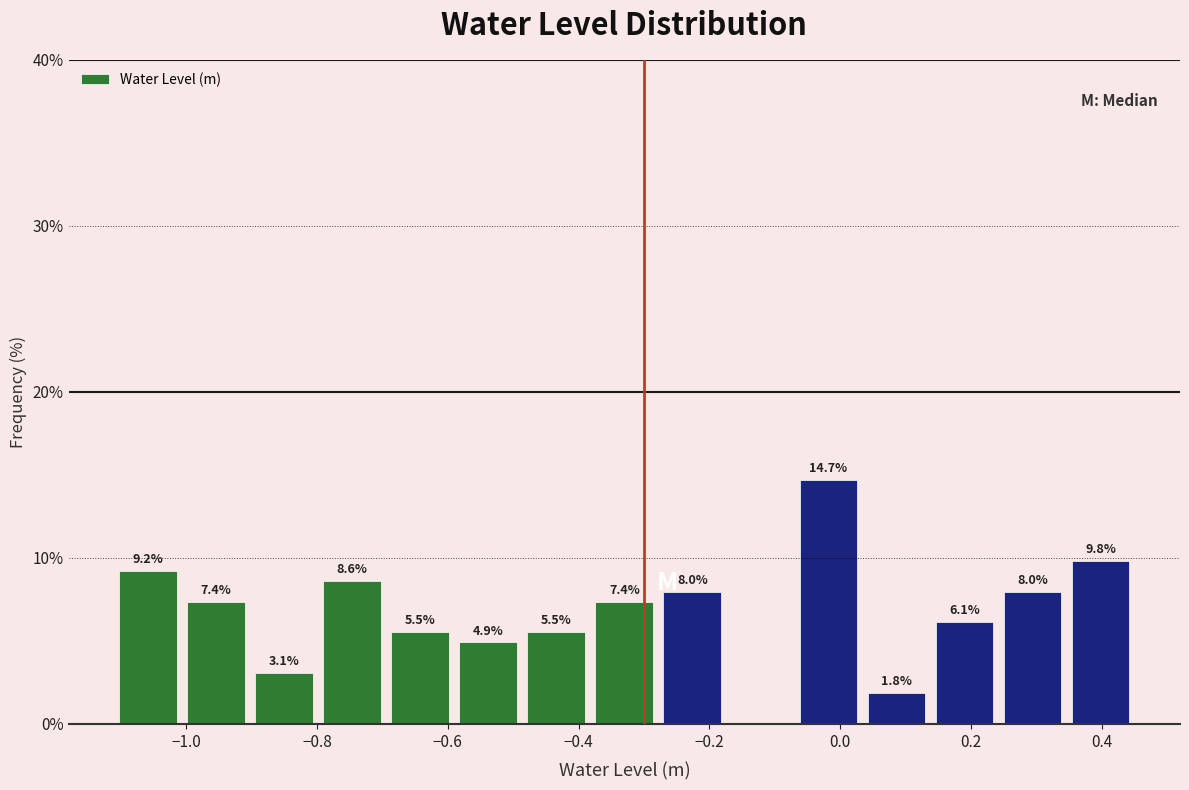

Which range on the x-axis has the tallest bar?

-0.070 to 0.034